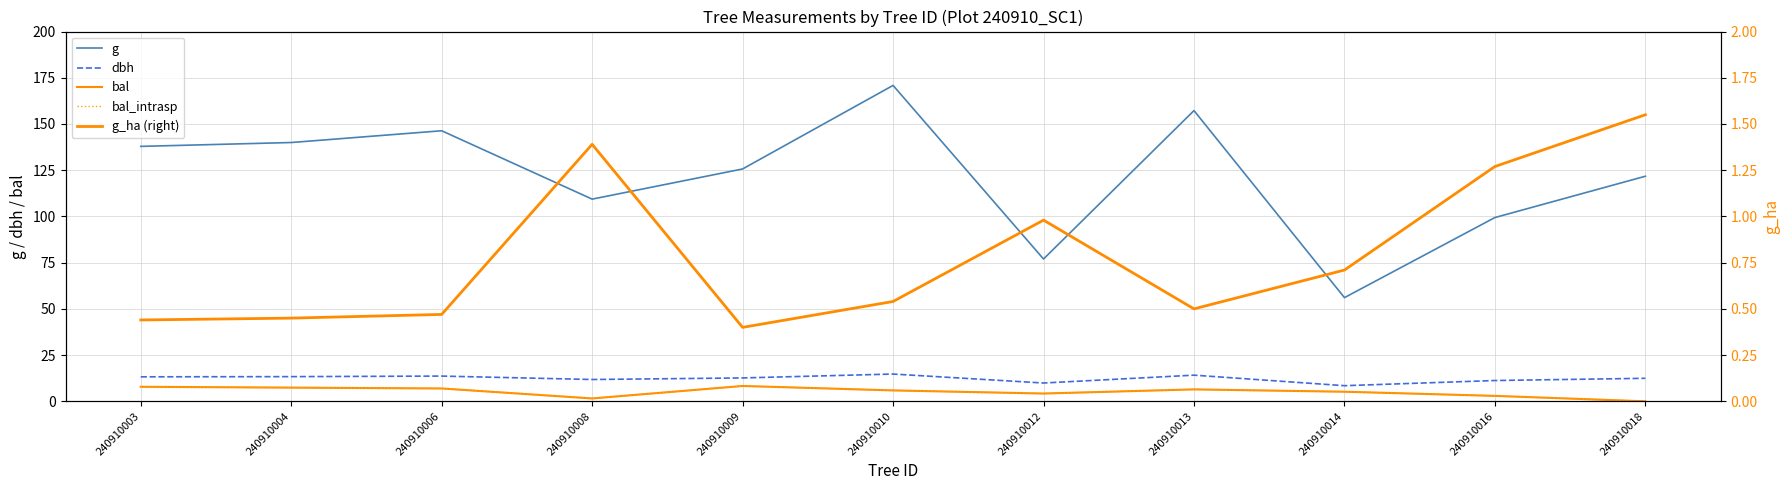

True or false: dbh and bal cross at least once.

False